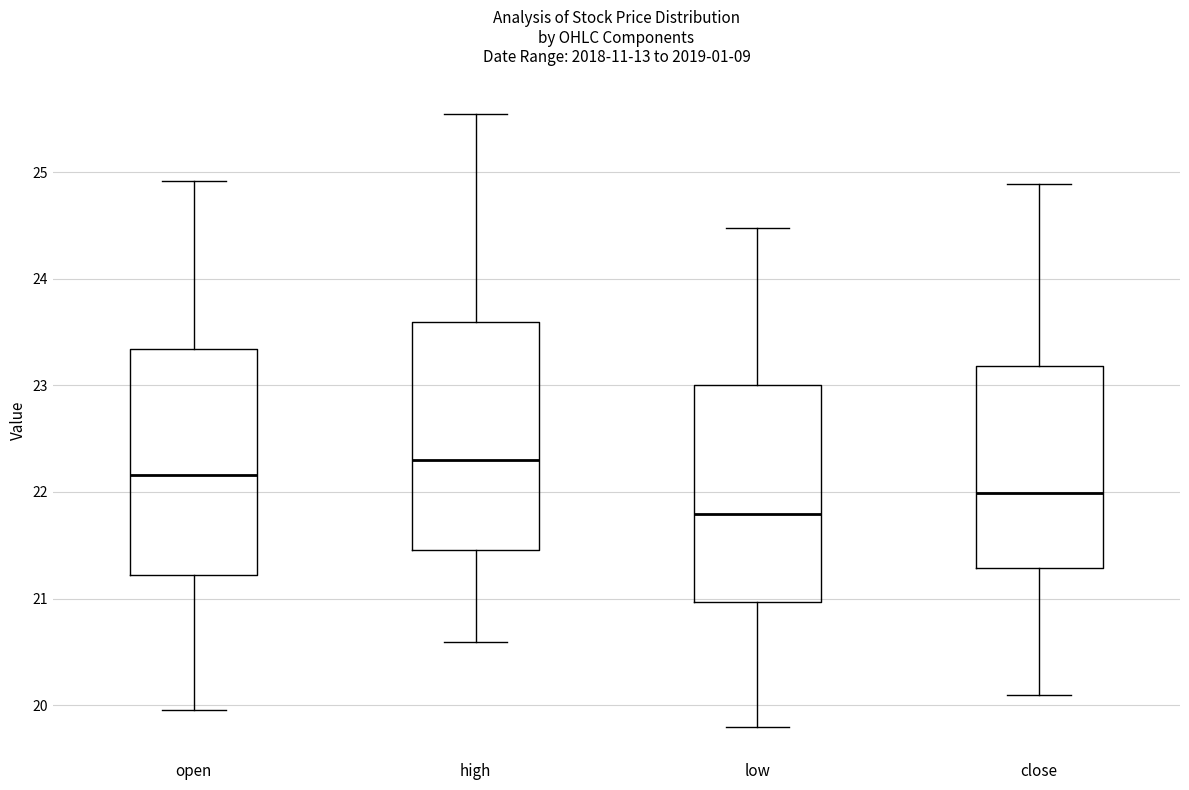

Which box's median line is the highest?

high